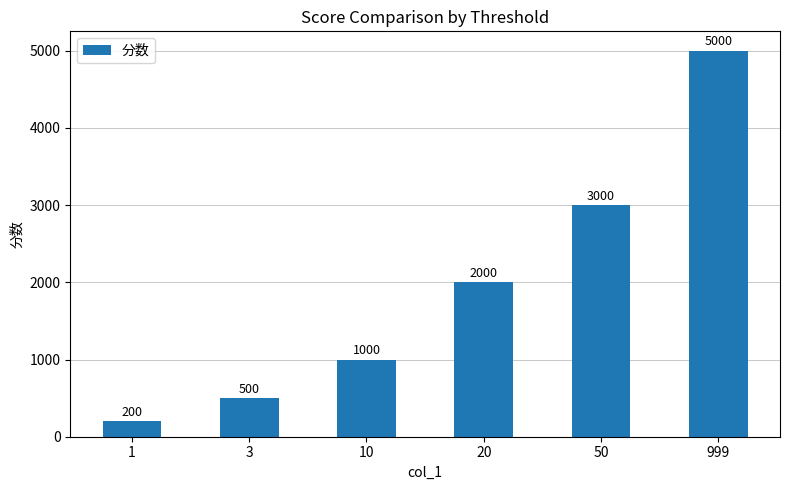

Which label corresponds to the largest value in the chart?

999